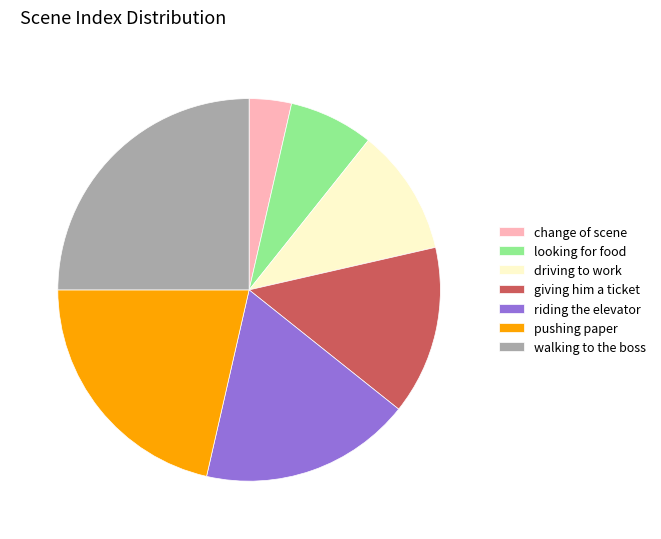

What is the largest slice in the pie chart?

walking to the boss